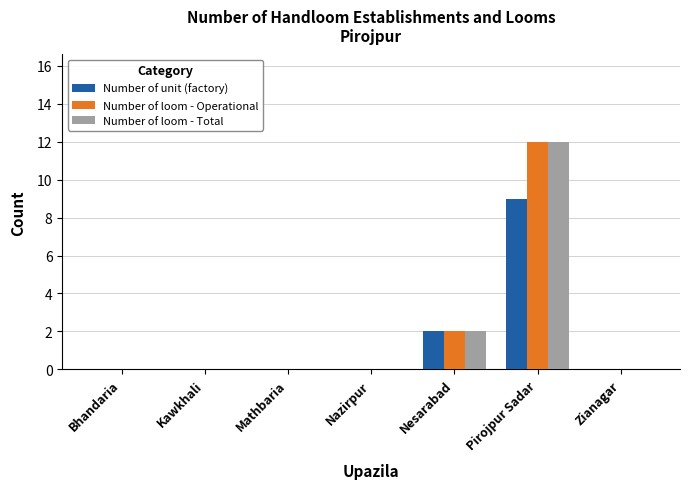

How many groups of bars are there?

7